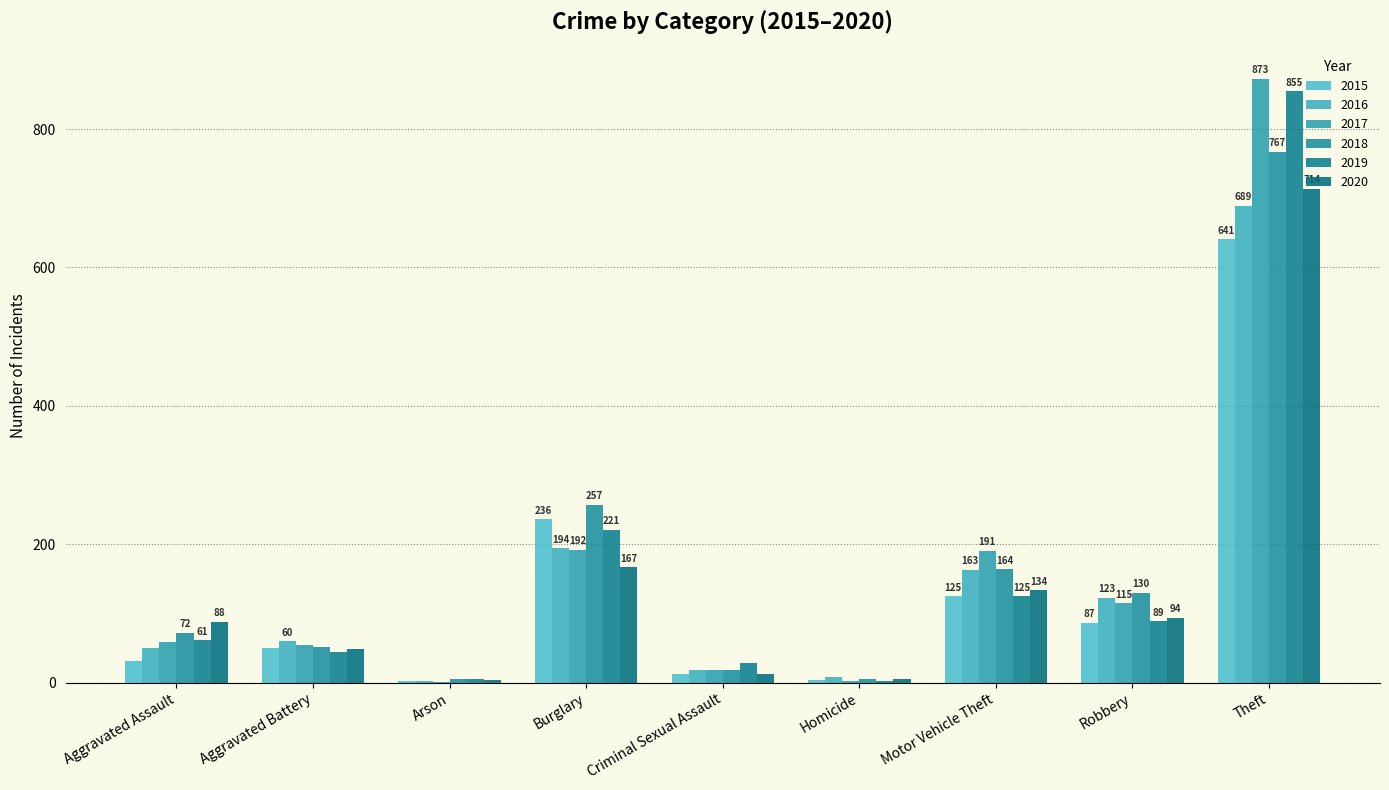

True or false: 2016 has a value of 66 at Robbery.

False